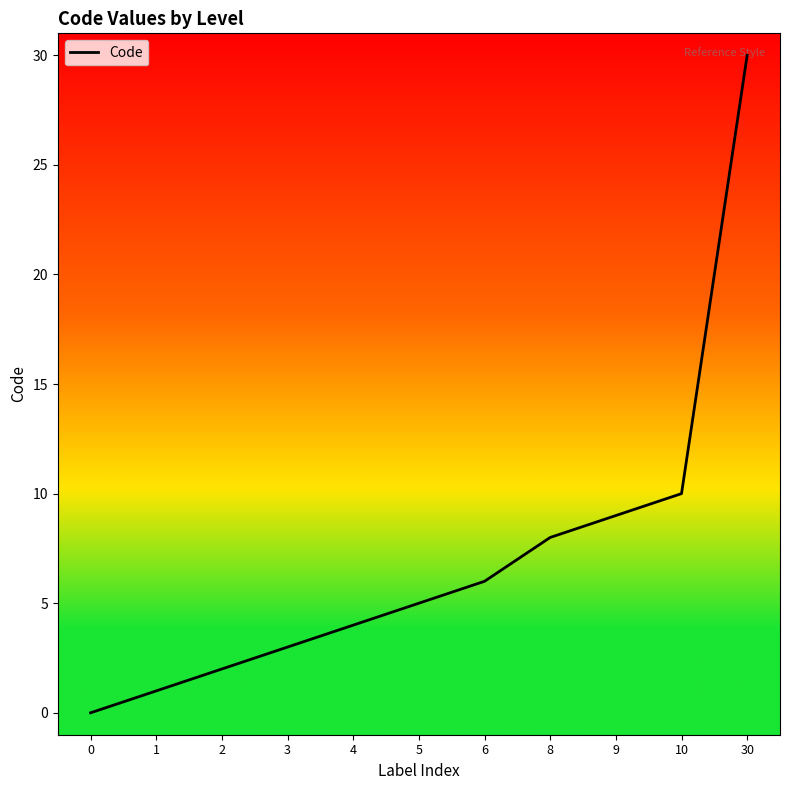

True or false: there are more than 0 points higher than both neighbors.

False